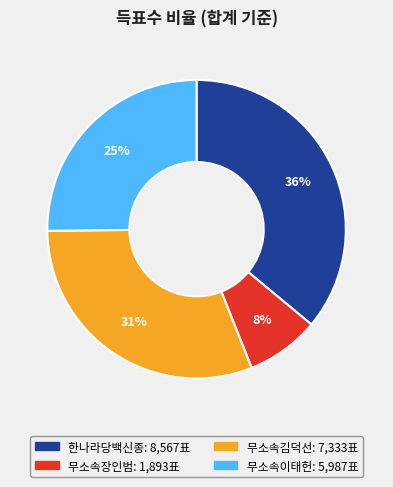

Is it true that 무소속장인범 is 1% of the pie?

False